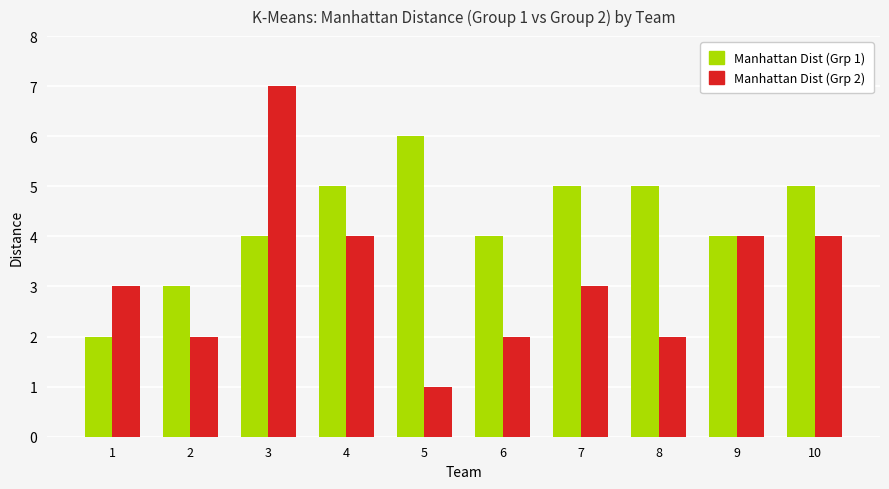

What is the spread (max minus min) of values at 8?

3